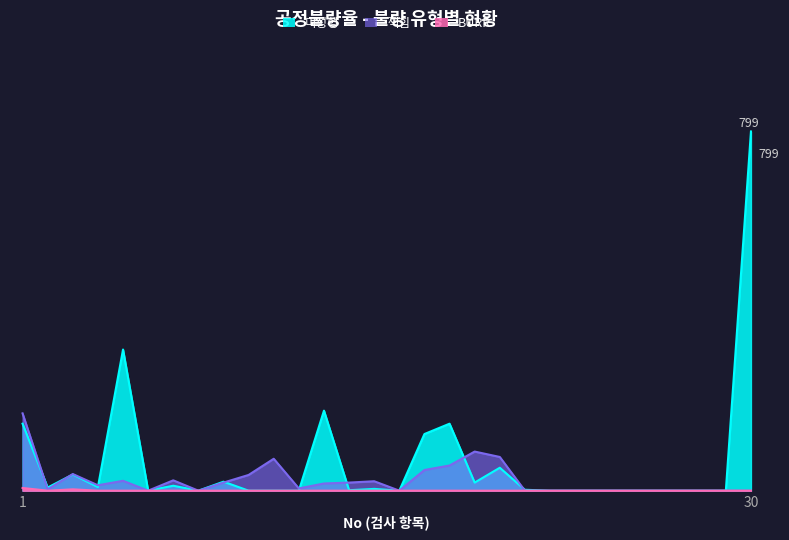

True or false: 미성형 has more than 2 interior local peaks.

True